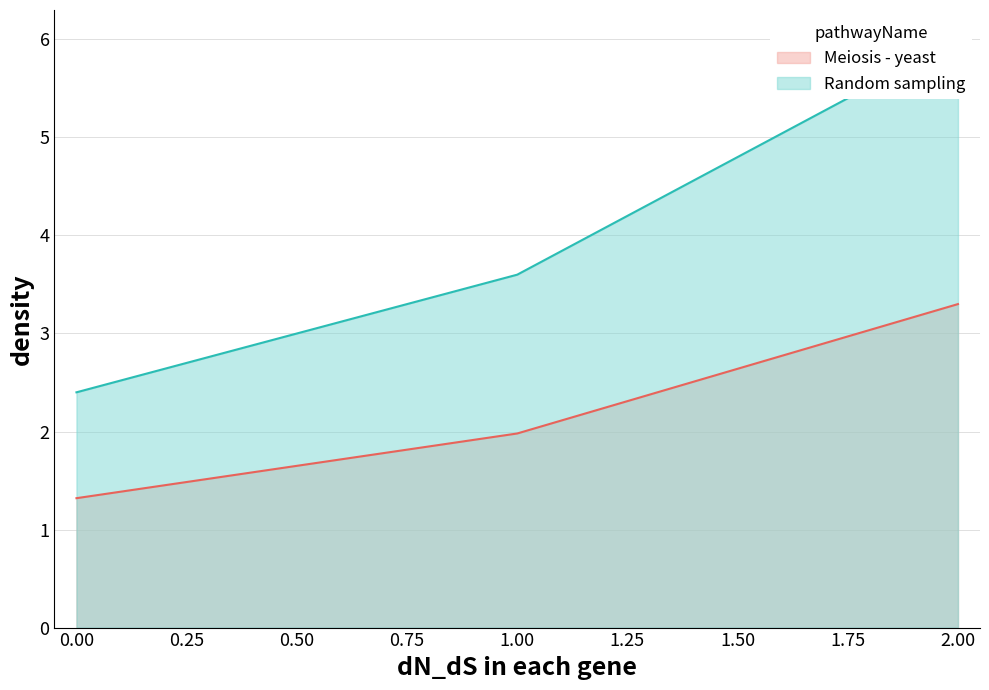

Reading right to left, what are all the values shown in this chart?

Meiosis - yeast: 2=3.3	1=2.0	0=1.3
Random sampling: 2=6.0	1=3.6	0=2.4